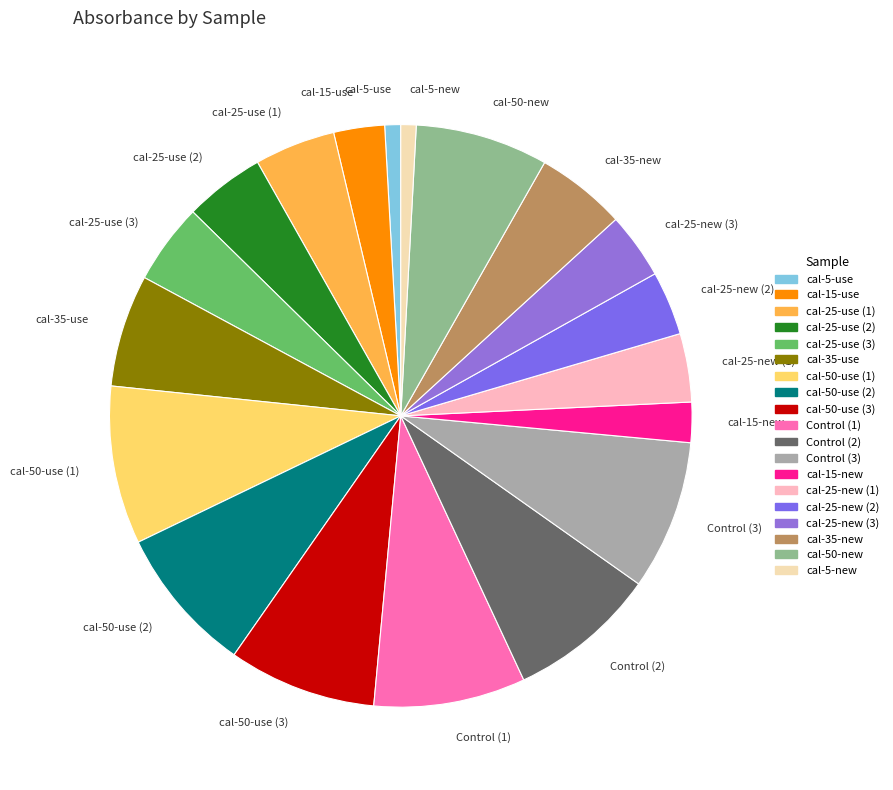

Is the sum of cal-15-new and cal-25-use (3) greater than half?

No